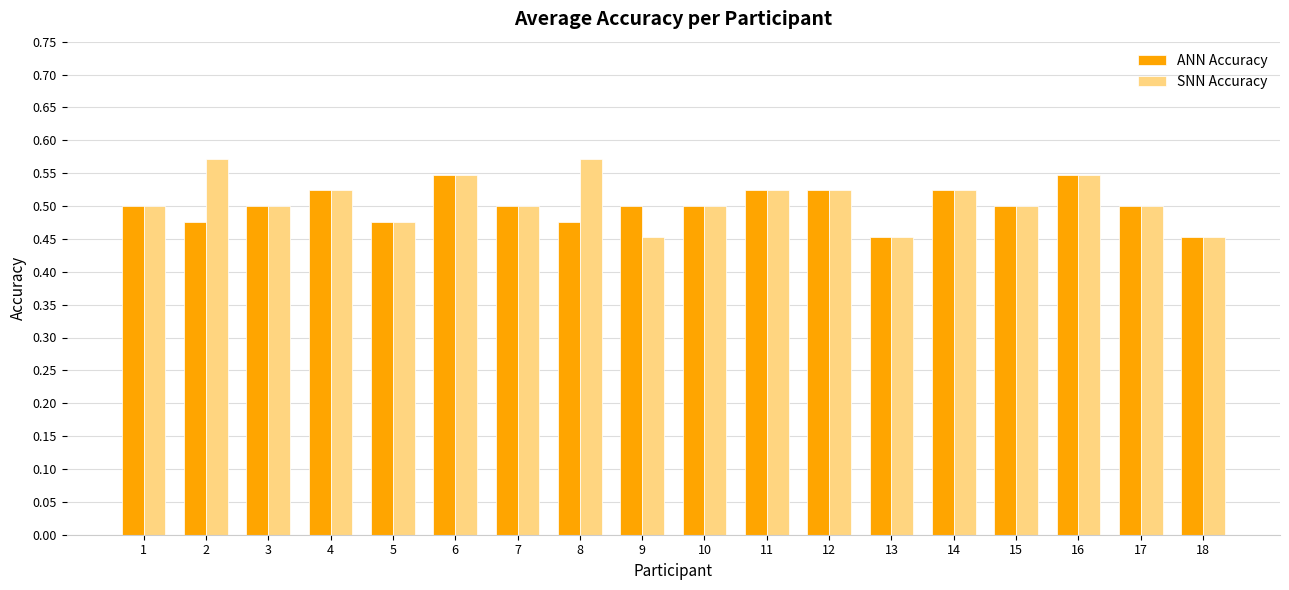

The SNN Accuracy series shows 0.5 at 18. True or false?

True